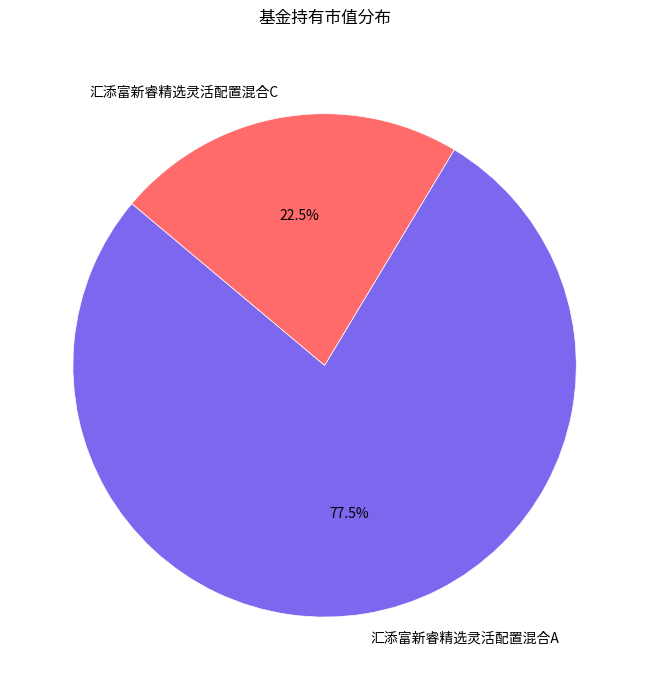

The 汇添富新睿精选灵活配置混合C slice represents 16% of the pie. True or false?

False